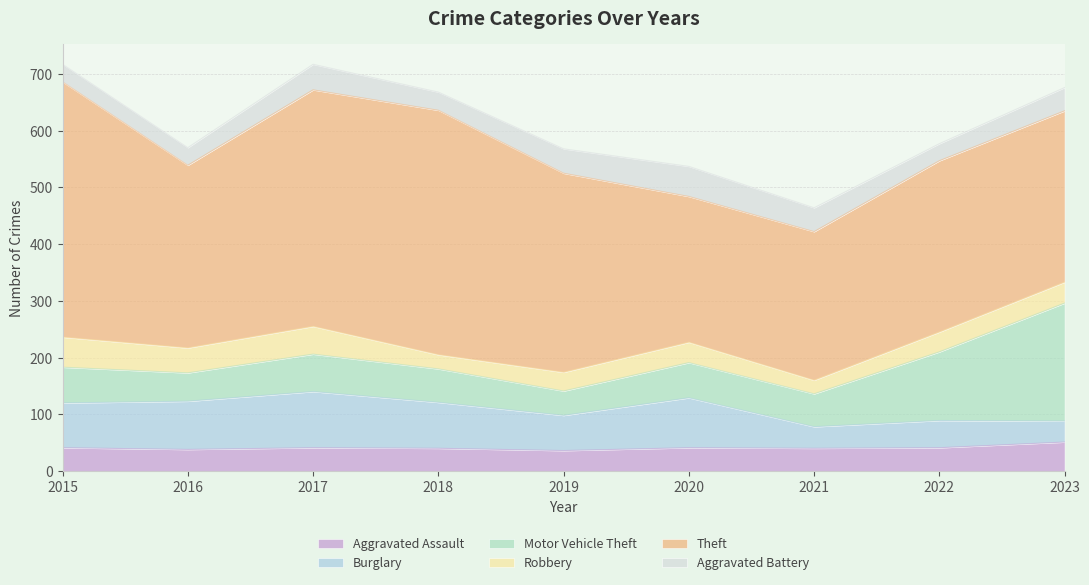

What is the difference between the second highest and minimum values in the Motor Vehicle Theft series?

78